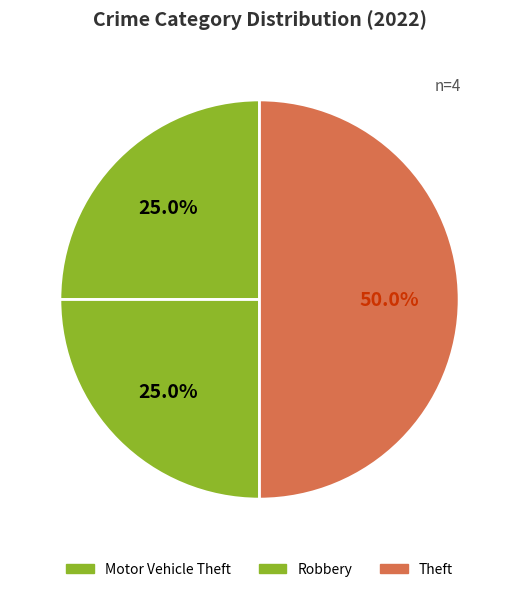

To the nearest percent, what is the difference between the largest and smallest slice percentages?

25%